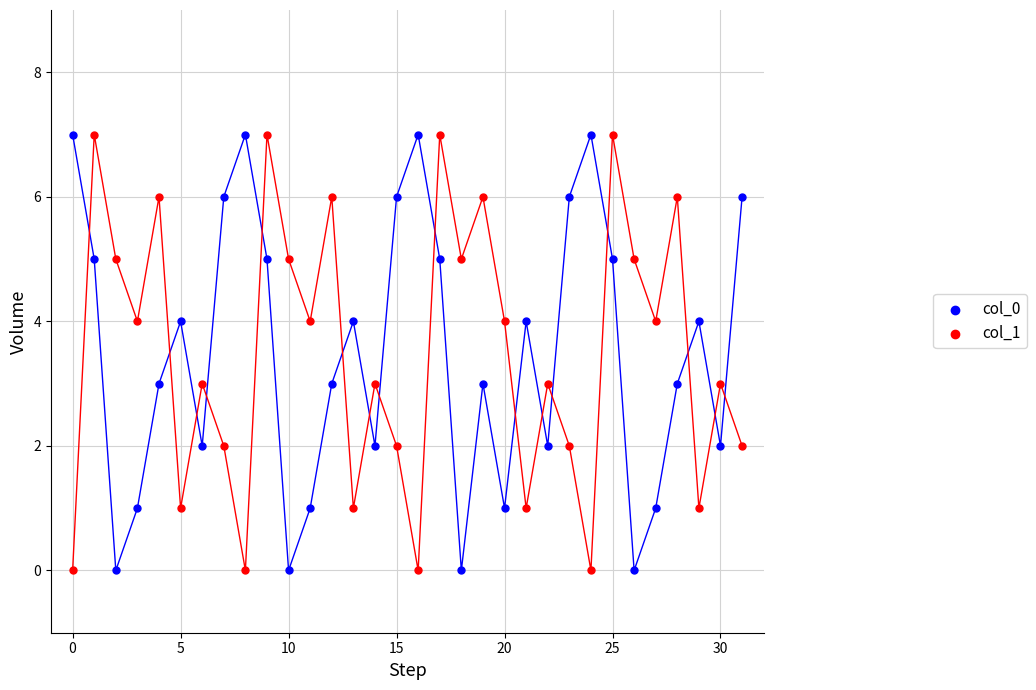

Across all data points, what is the range of Y values (max minus min)?

7